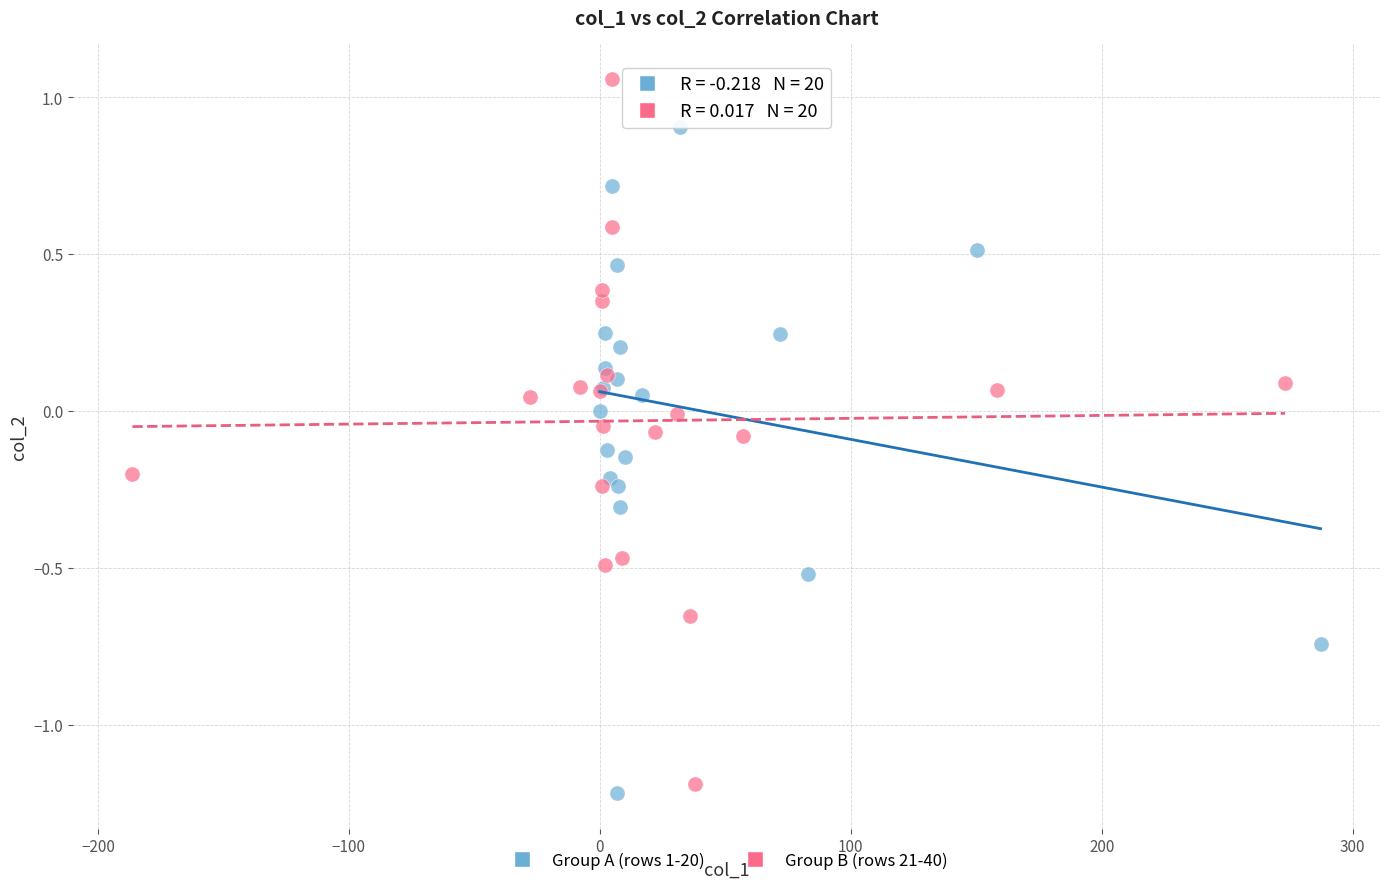

Which series has the largest Y range (max minus min)?

Group B (rows 21-40)